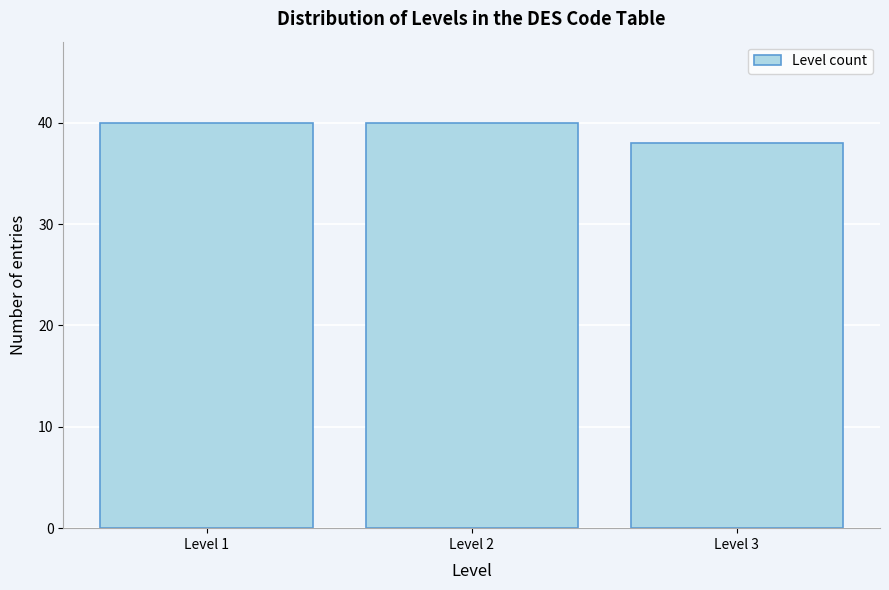

Reading left to right, transcribe all the data shown in this chart.

40	40	38